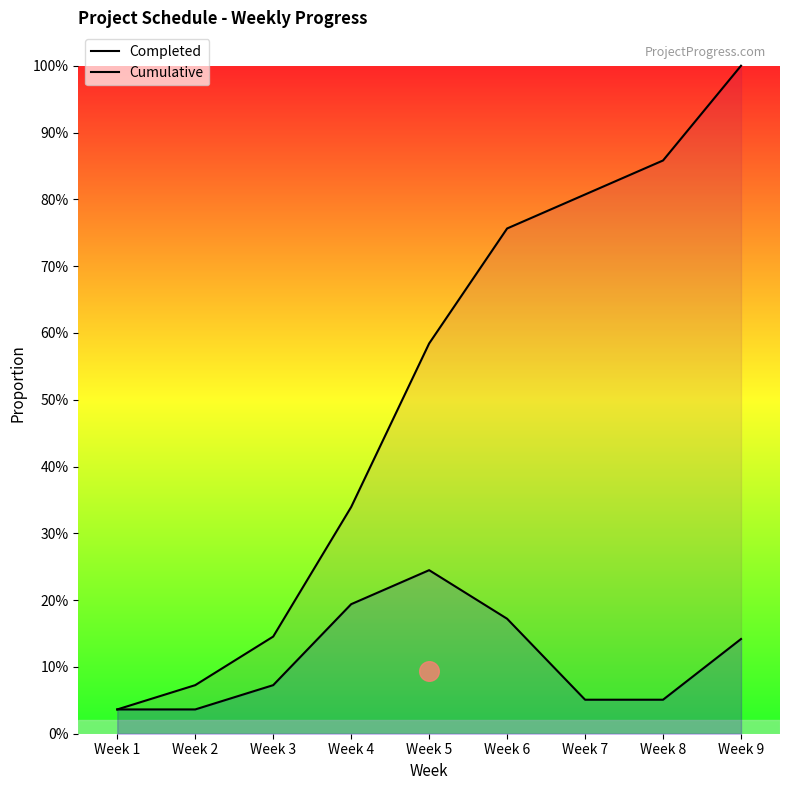

Is the value of Completed at Week 8 greater than the value of Cumulative at Week 9?

No